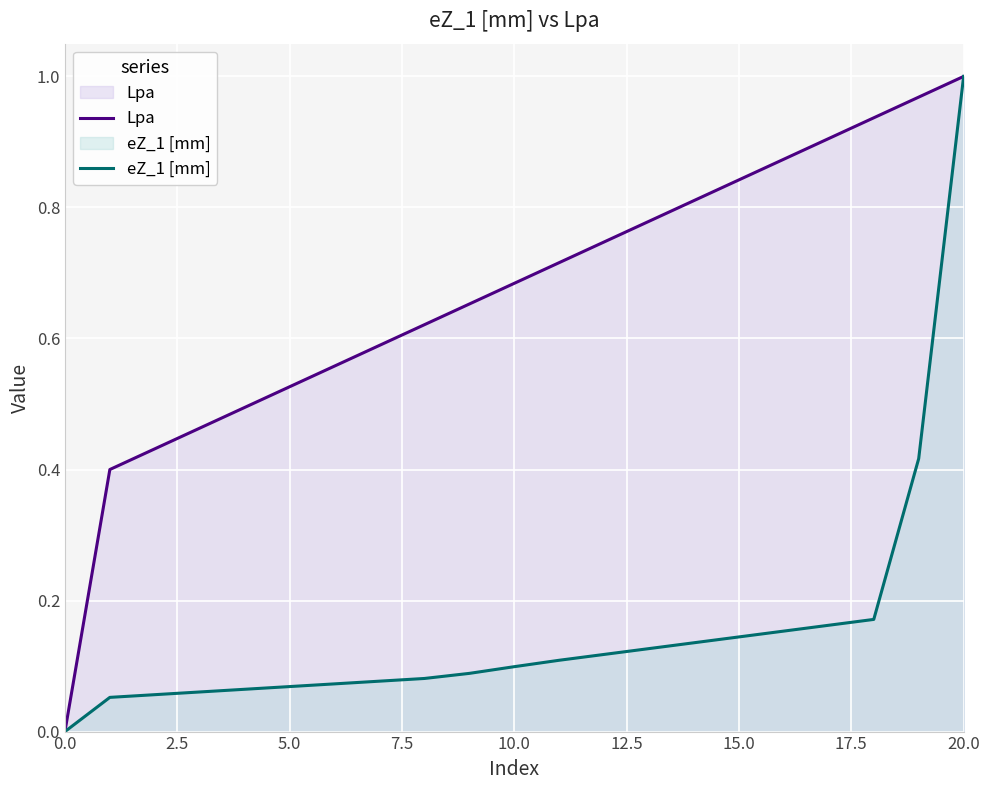

Which series has the largest range (max minus min)?

Lpa